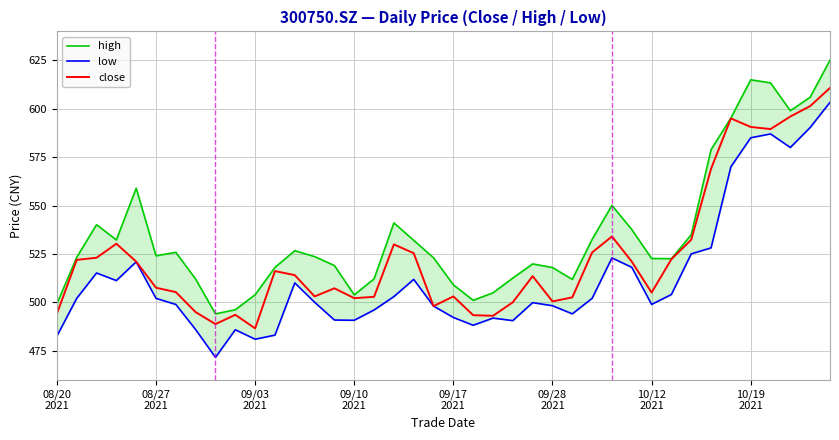

What is the lowest value of the close series?

486.5